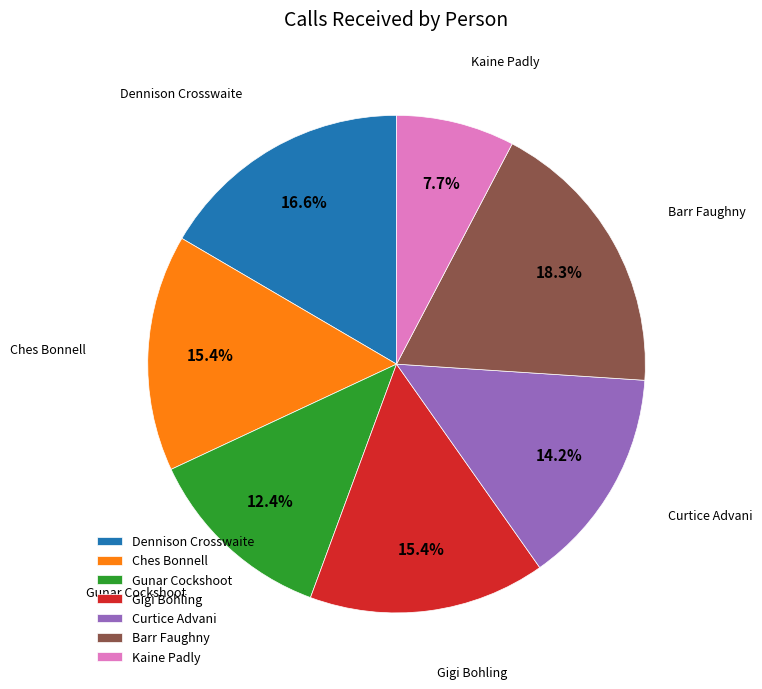

How many segments does this pie chart have?

7